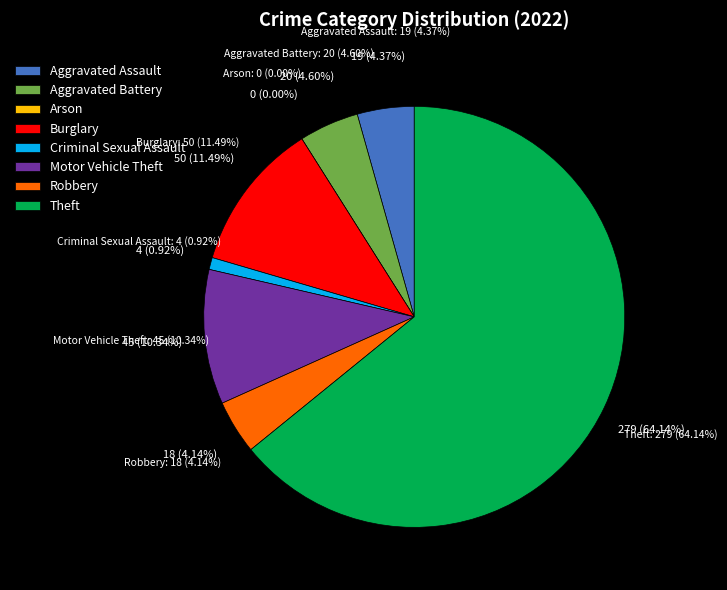

What is the largest slice in the pie chart?

Theft